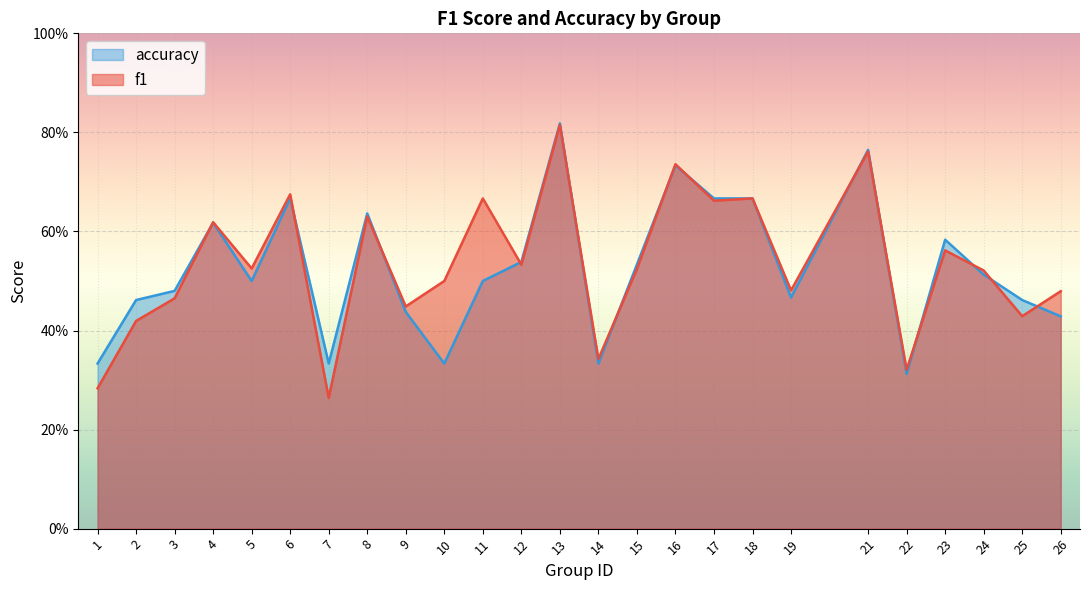

Where is the first local minimum for f1?

5